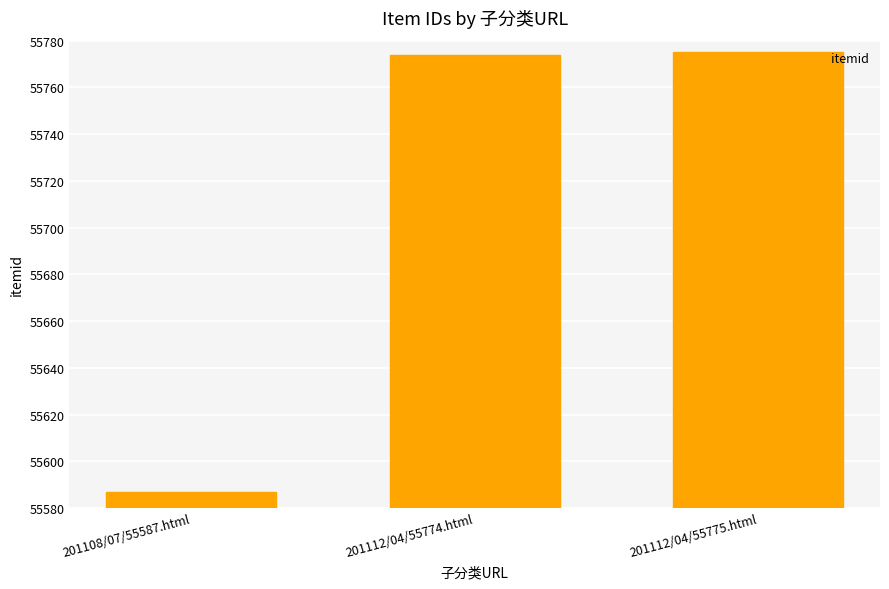

Reading right to left, extract all data points from this chart.

201112/04/55775.html=55775	201112/04/55774.html=55774	201108/07/55587.html=55587